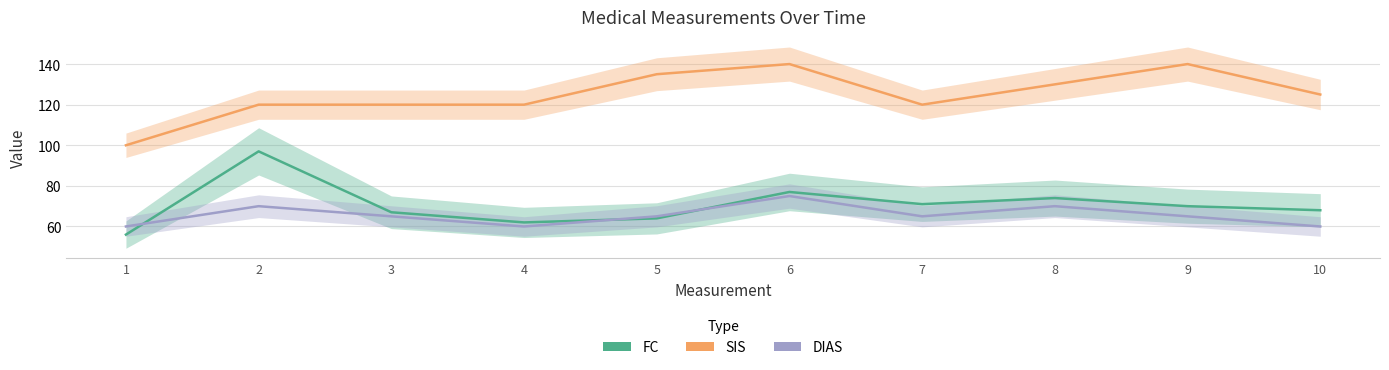

How many values in the DIAS series exceed 65?

3